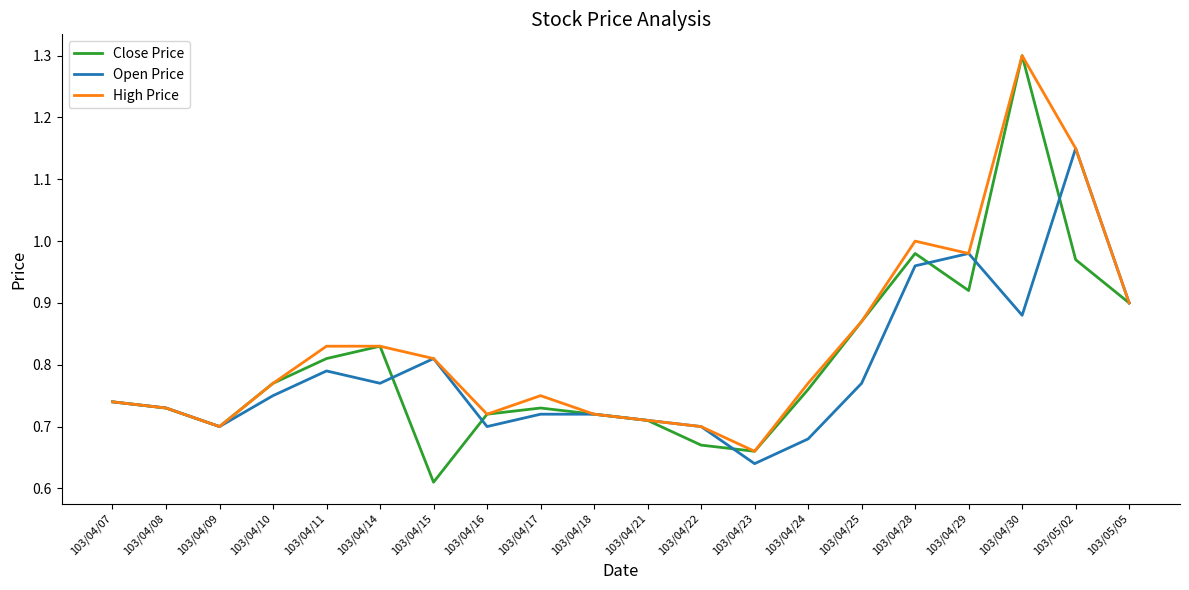

Is this an area chart (filled region under the line)?

No